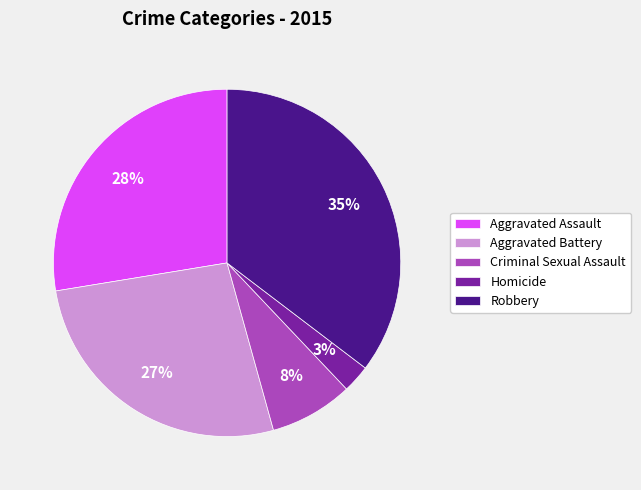

Is it true that Aggravated Assault is 22% of the pie?

False